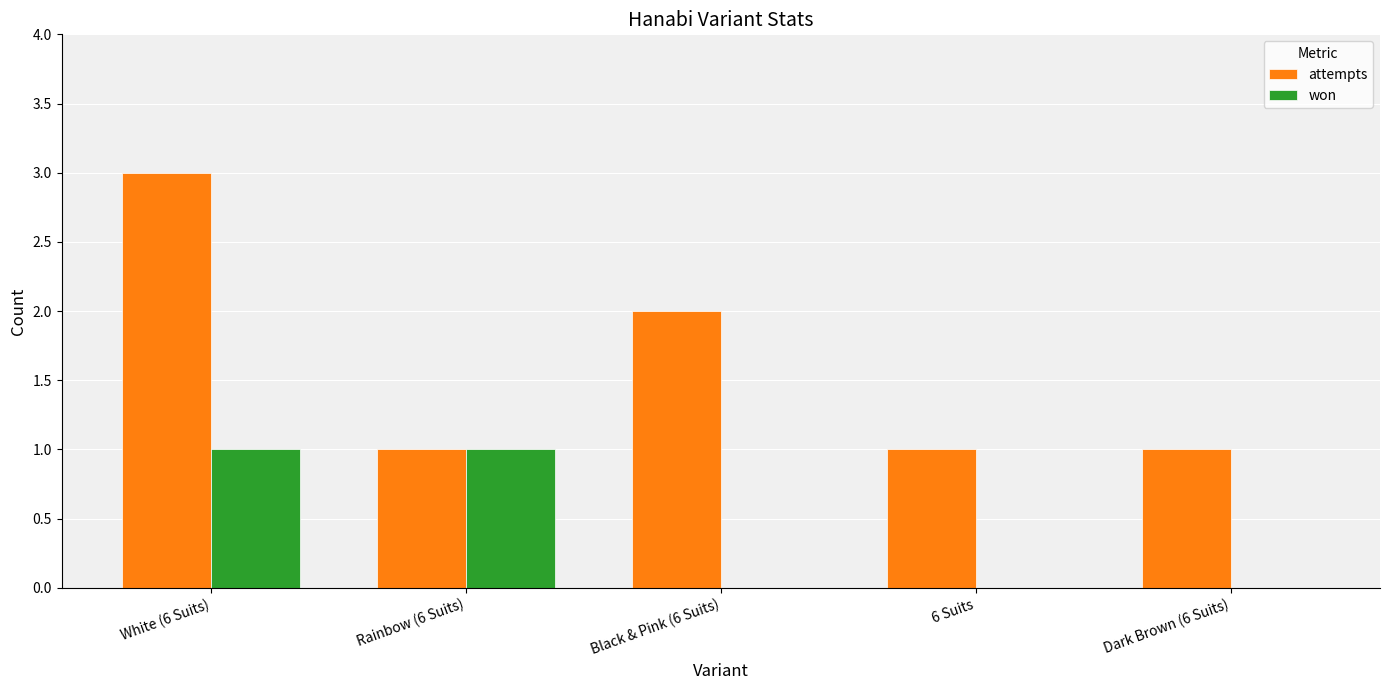

How many data points does each series have?

5